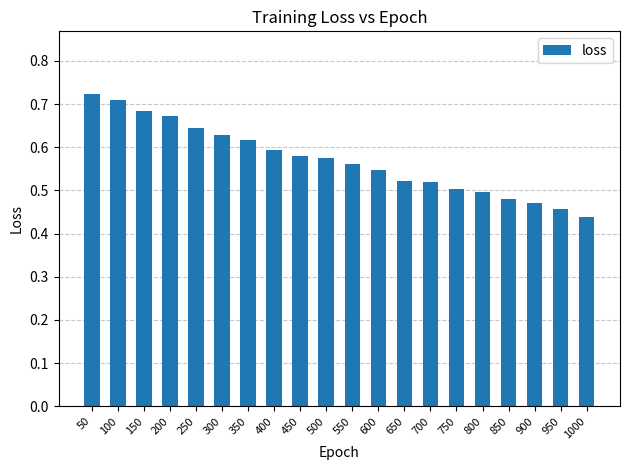

Between 600 and 350, which is larger?

350